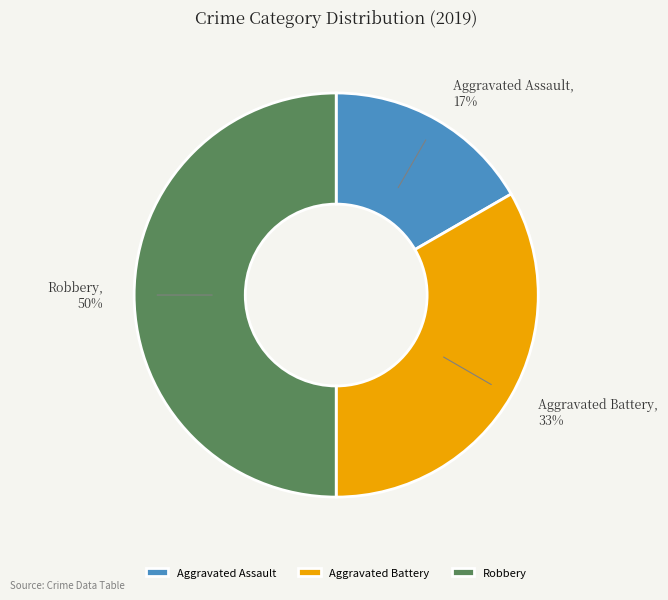

Which category has the smallest portion of the pie?

Aggravated Assault